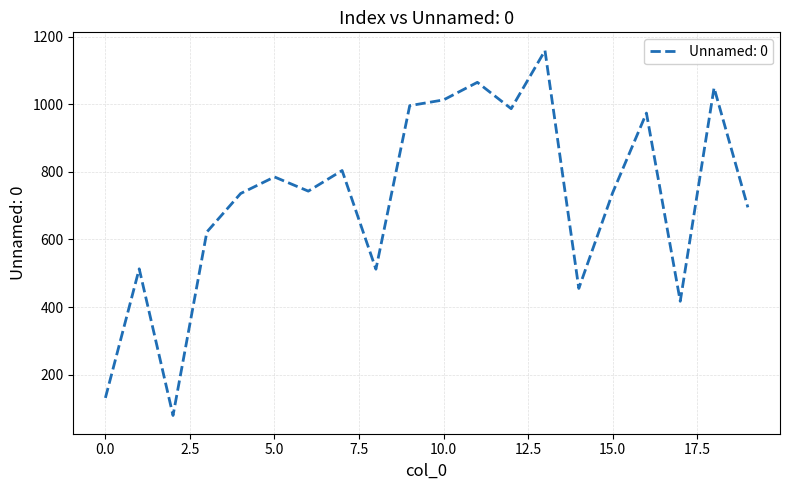

What is the difference between the maximum and minimum values?

1080